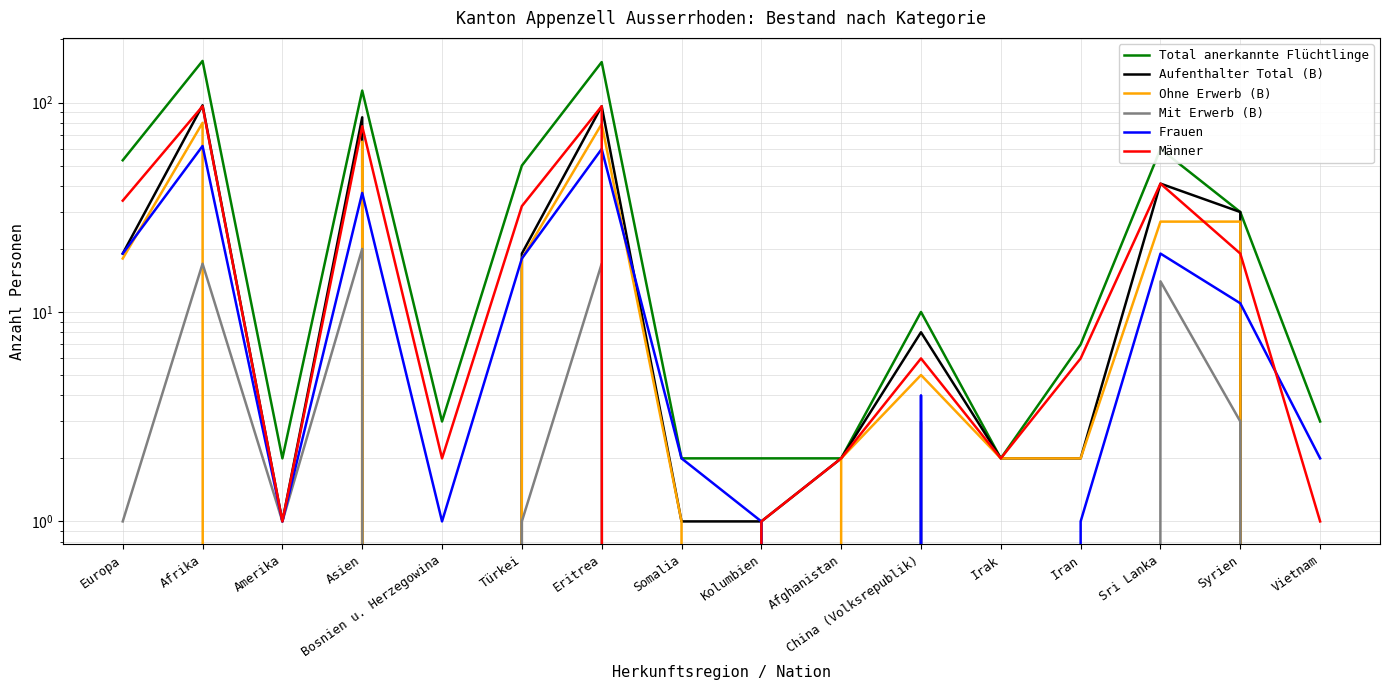

What value does the Frauen series have at Syrien?

11